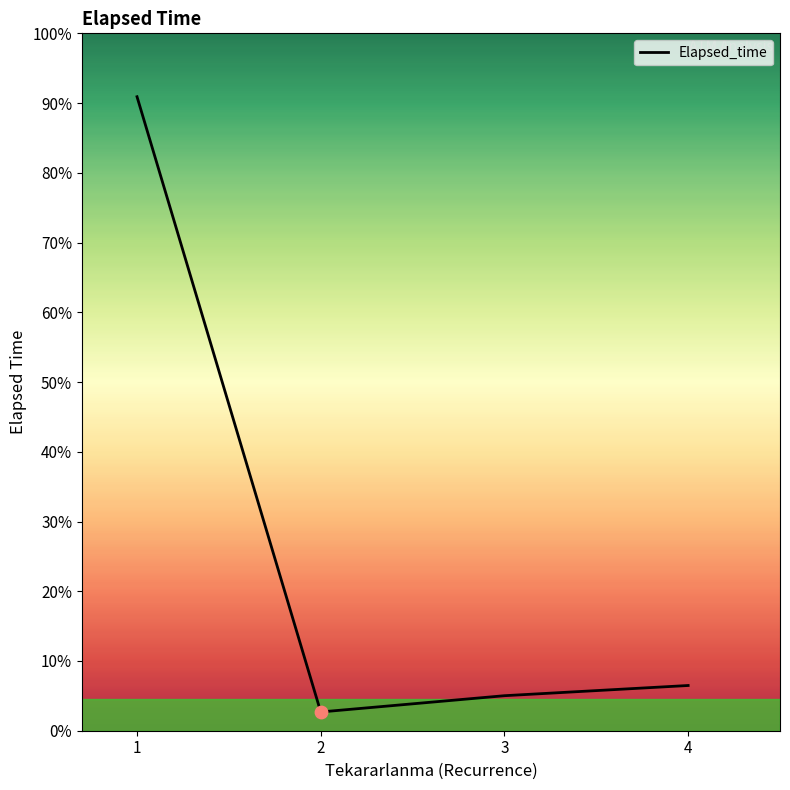

Approximately how many times larger is the value at 1 compared to 3?

18.1